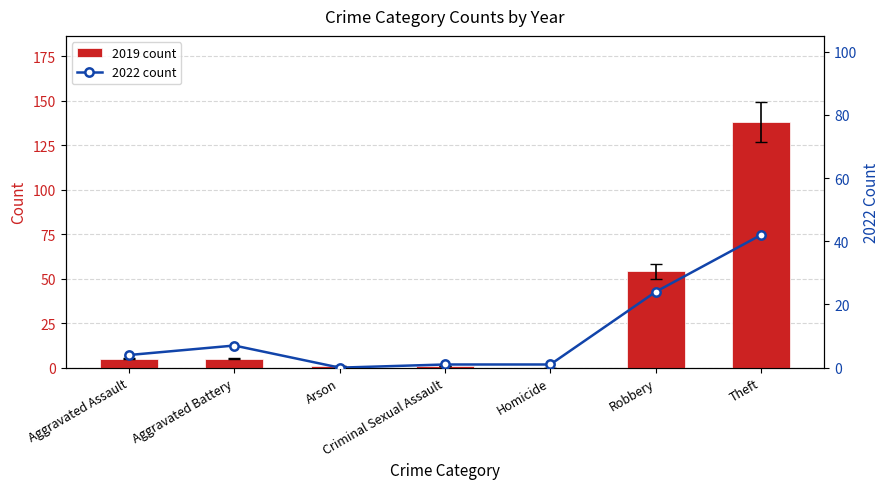

What is the sum of the 2022 count values at Arson and Aggravated Battery?

7